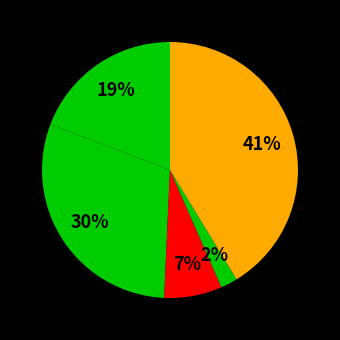

How many slices are in this pie chart?

5